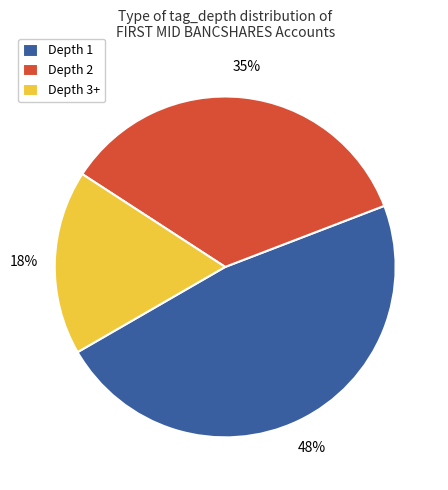

To the nearest percent, what percentage of the pie is Depth 3+?

18%